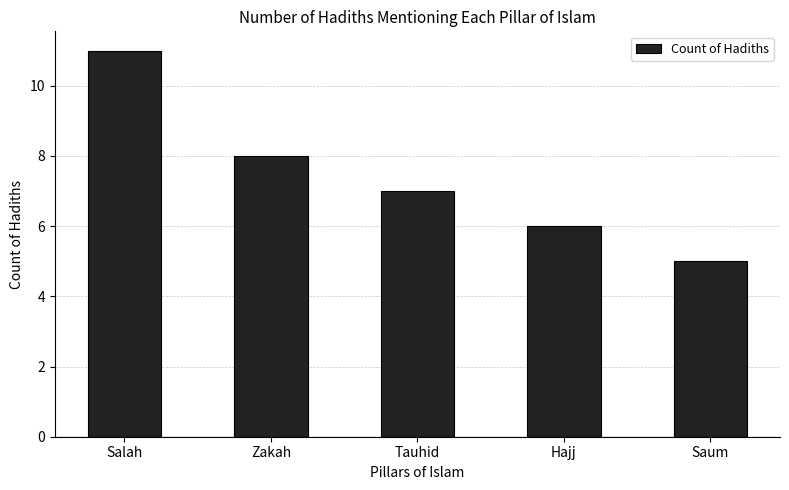

At which label does the data first exceed 7?

Salah